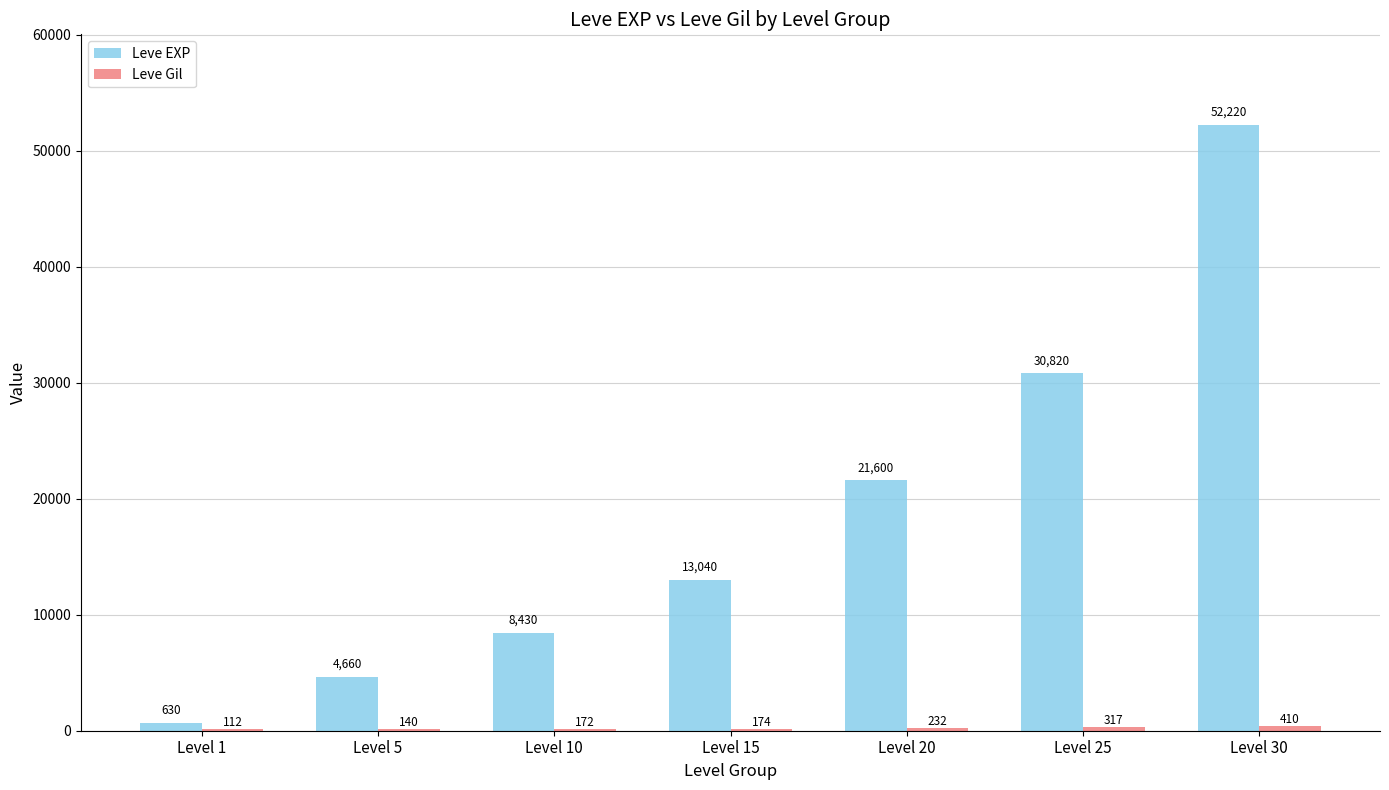

True or false: Leve EXP has a value of 13040 at Level 15.

True